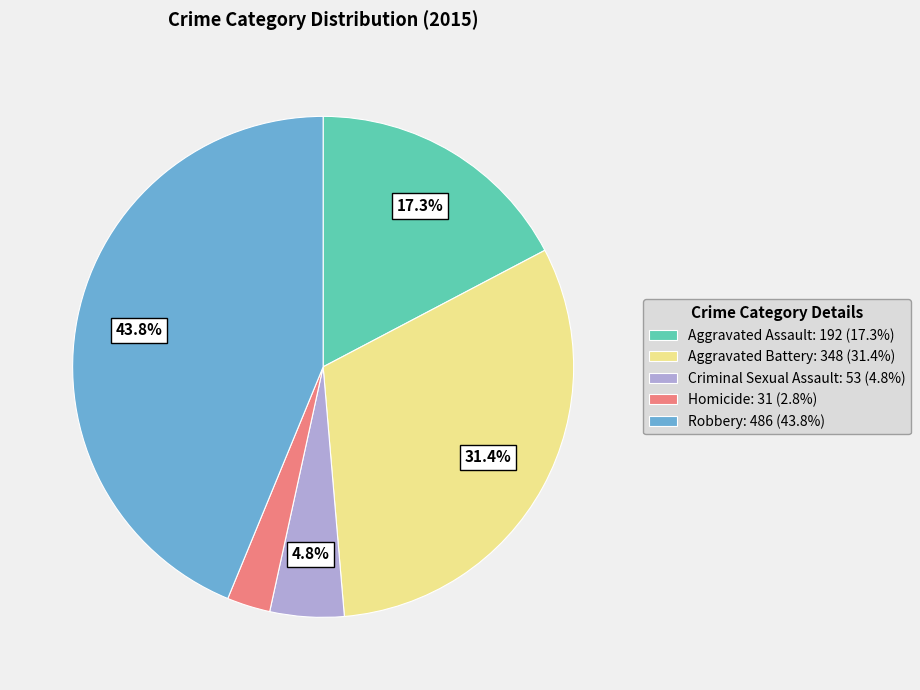

How many segments does this pie chart have?

5